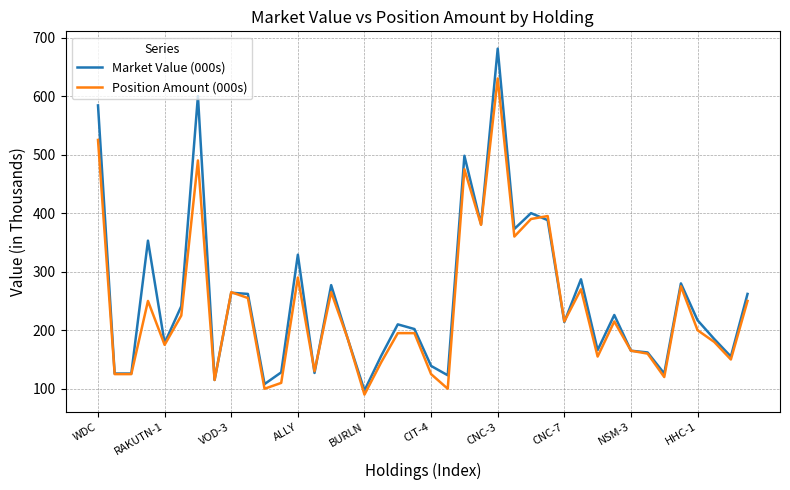

List the series in order of their peak value, lowest first.

Position Amount (000s), Market Value (000s)